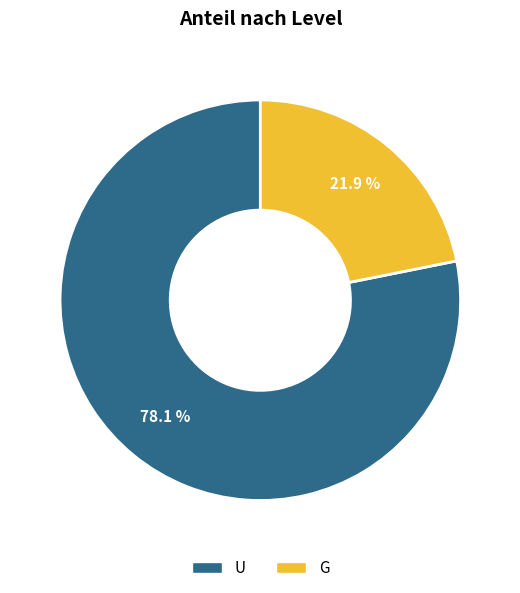

Approximately how many times larger is the value at G compared to U?

0.3